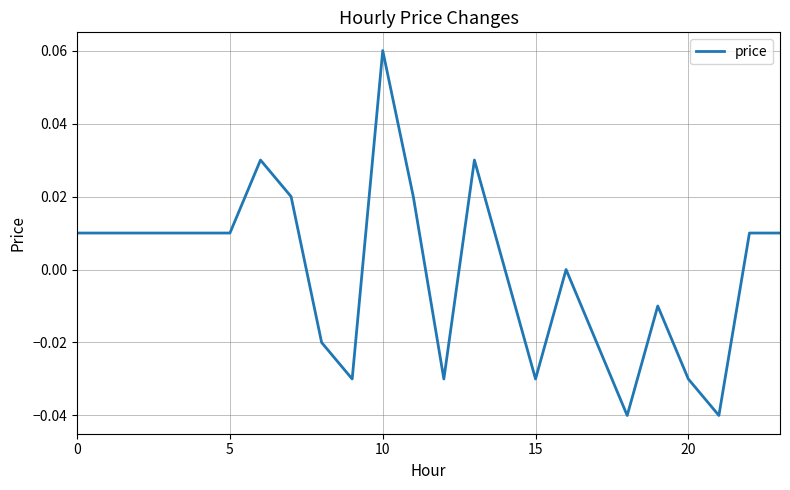

At which label is the value closest to 0?

14